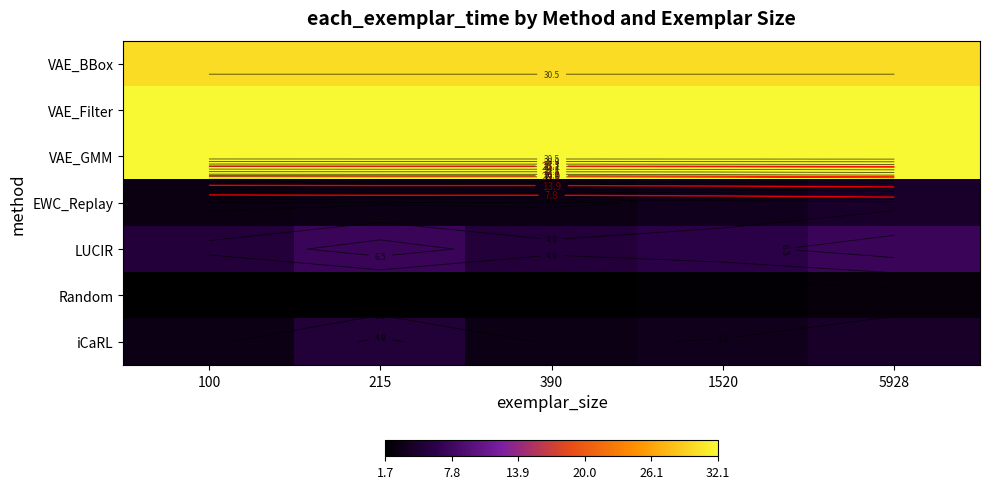

How many categories are shown in the chart?

5